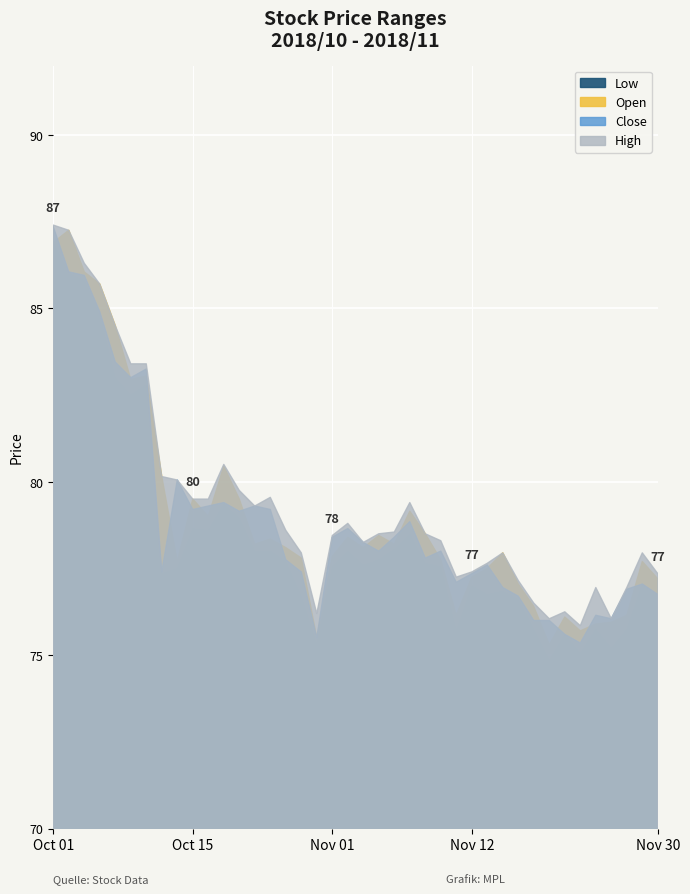

Does the chart display data point markers on the line(s)?

No